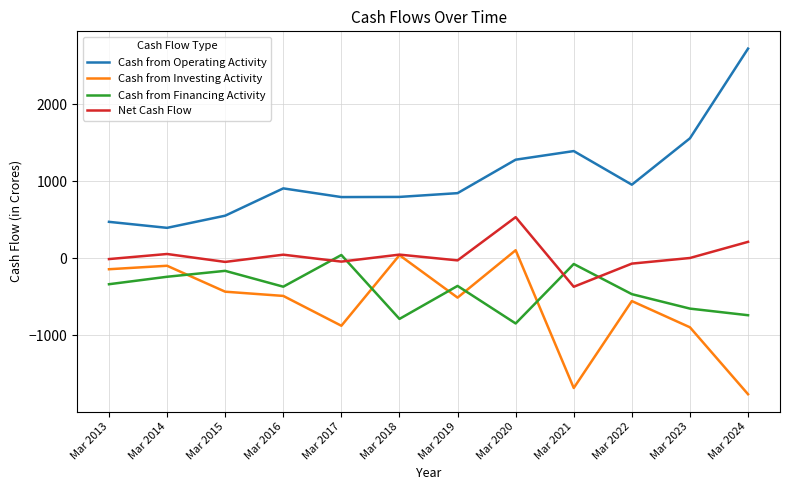

What is the minimum value shown in the chart?

-1769